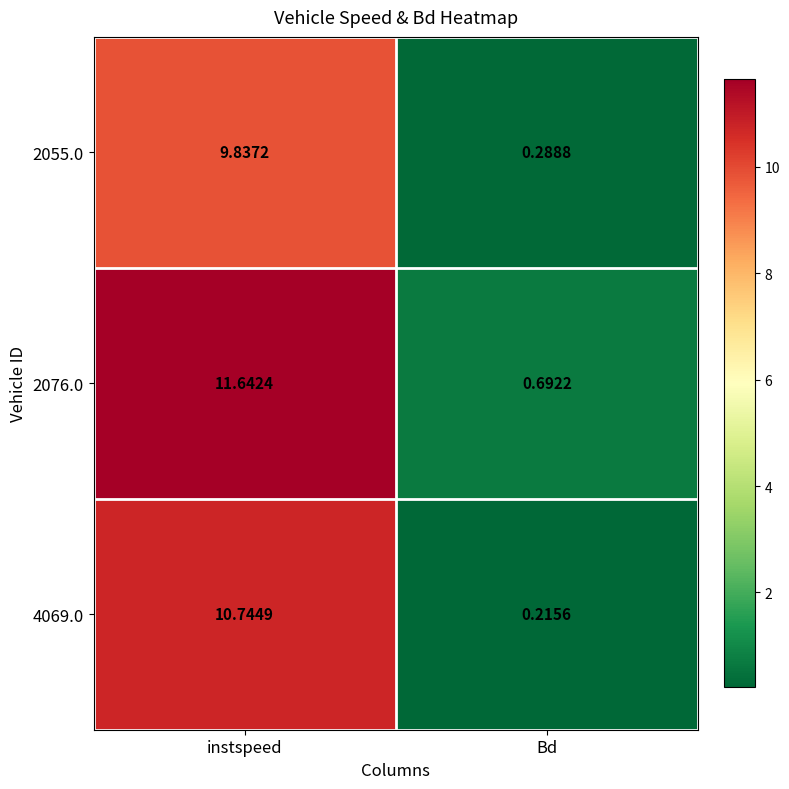

At which label does 2055.0 reach its minimum?

Bd